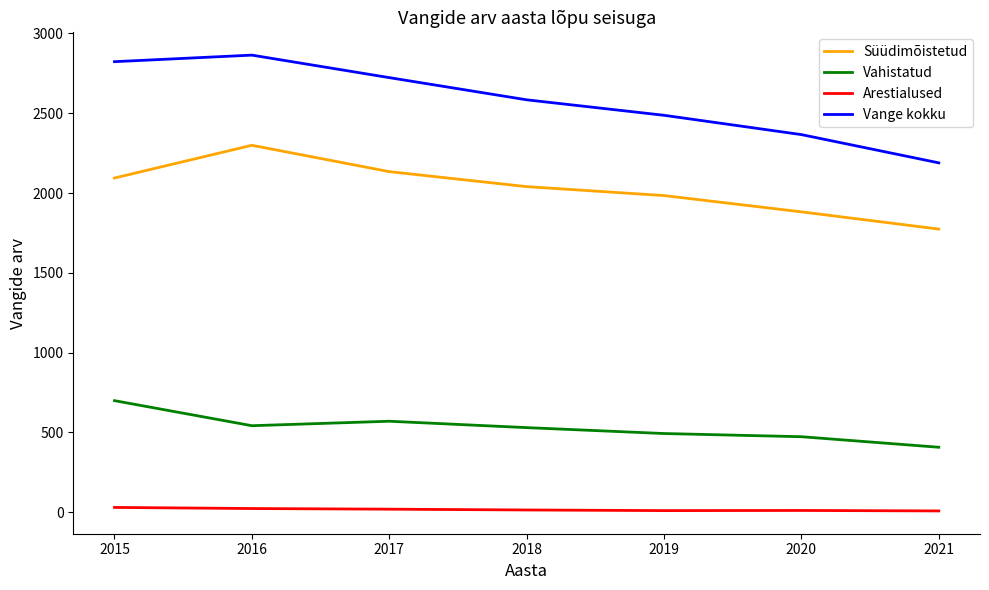

True or false: Vahistatud and Arestialused intersect in this chart.

False